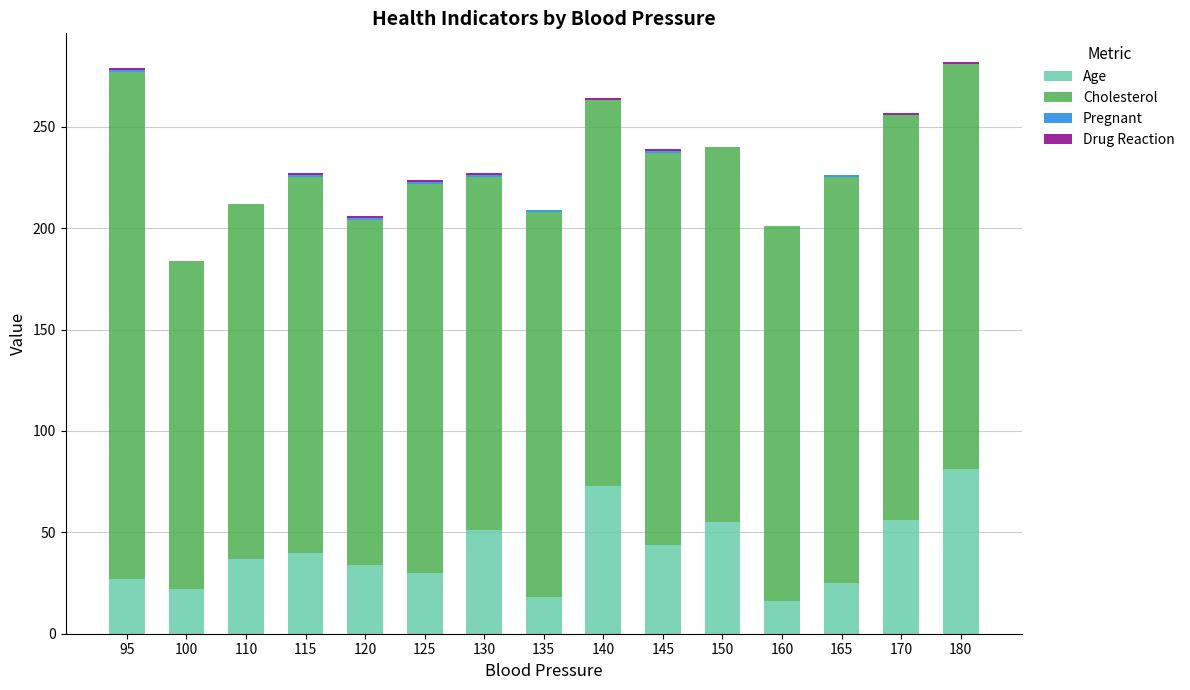

What is the total value across all series at 100?

184